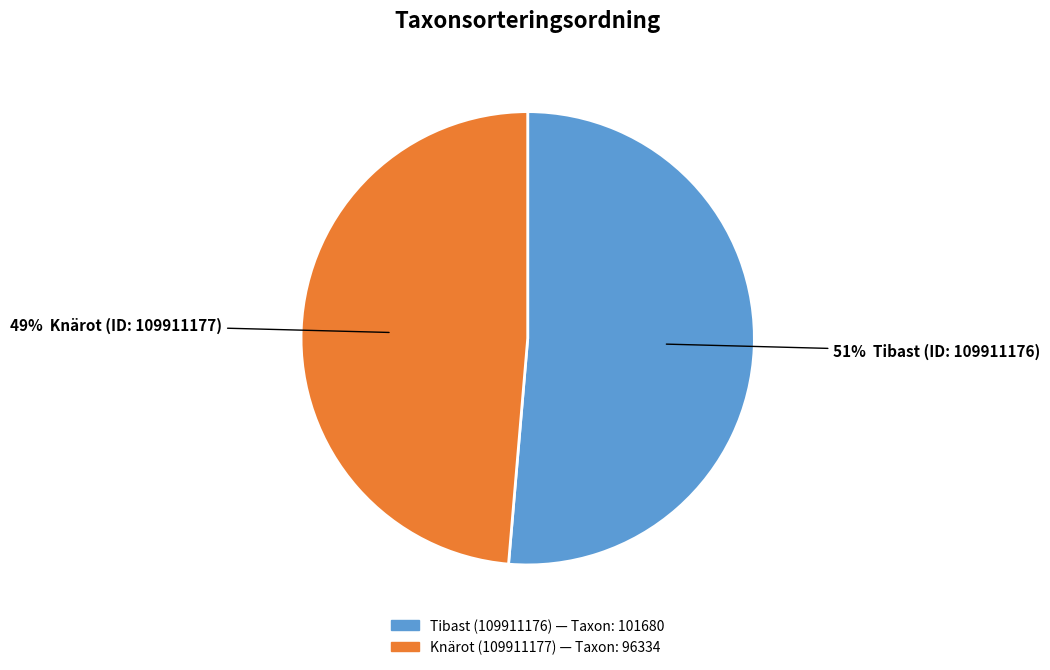

Which has a higher value, Knärot (109911177) or Tibast (109911176)?

Tibast (109911176)